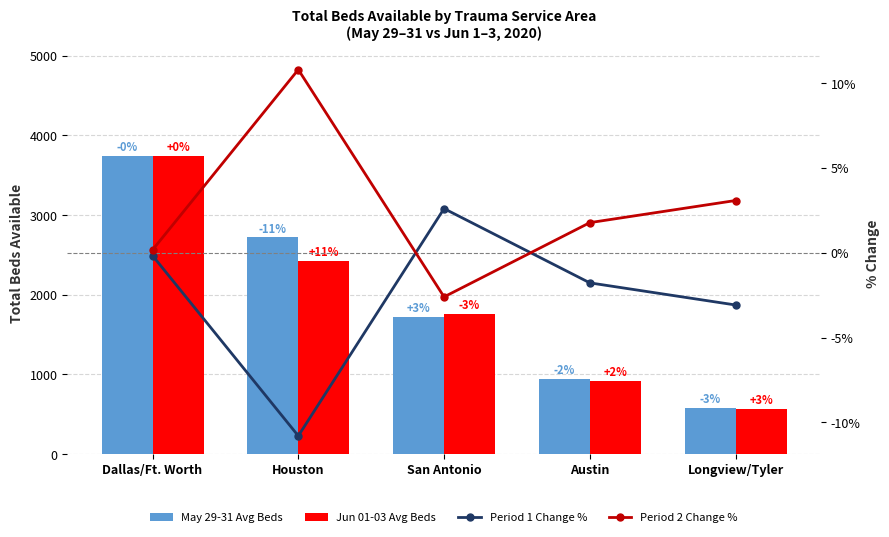

The May 29-31 Avg Beds series shows 3743.0 at Dallas/Ft. Worth. True or false?

True